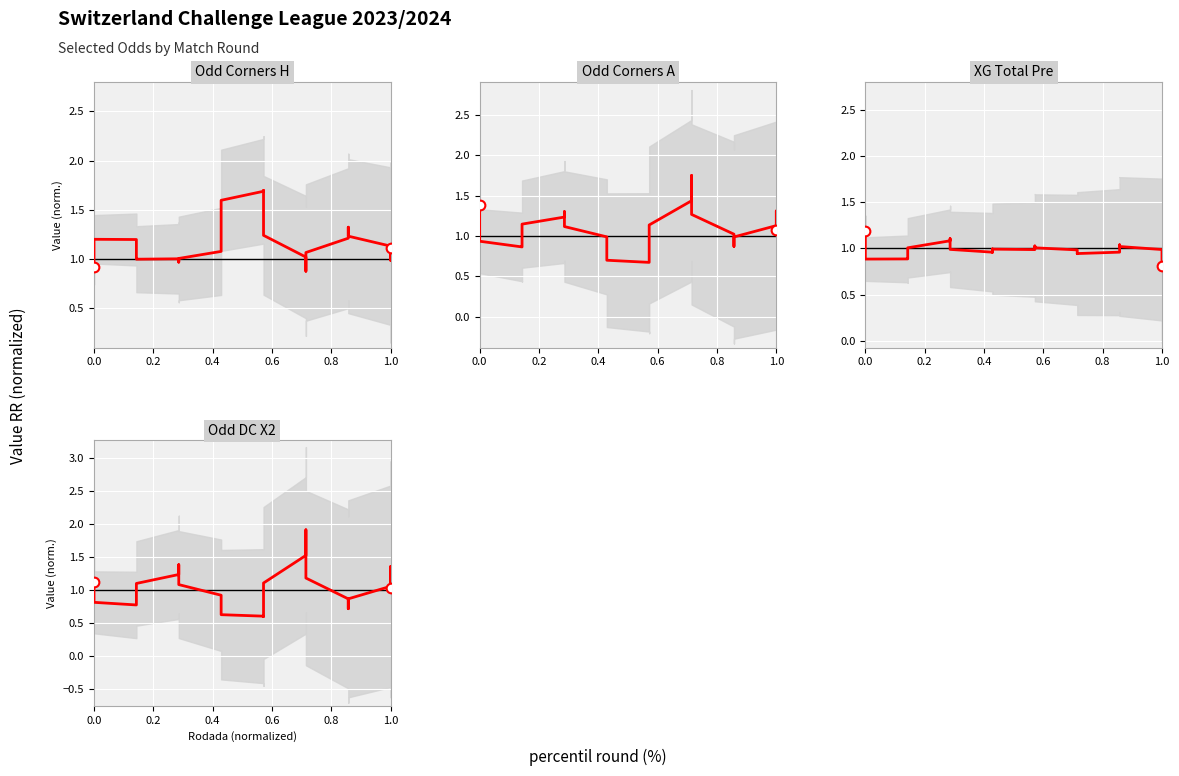

What is the difference between the second highest and minimum values in the Odd DC X2 series?

1.3